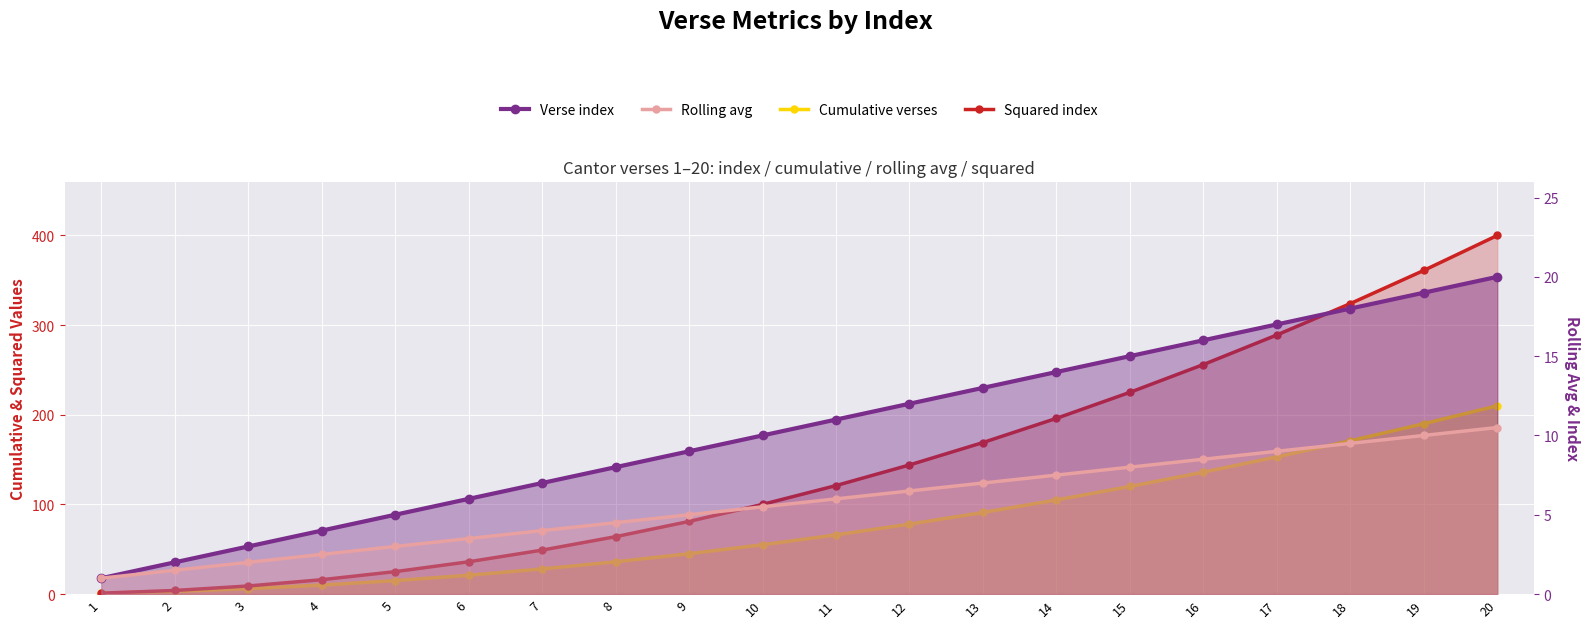

True or false: Rolling avg has a value of 12.0 at 16.

False